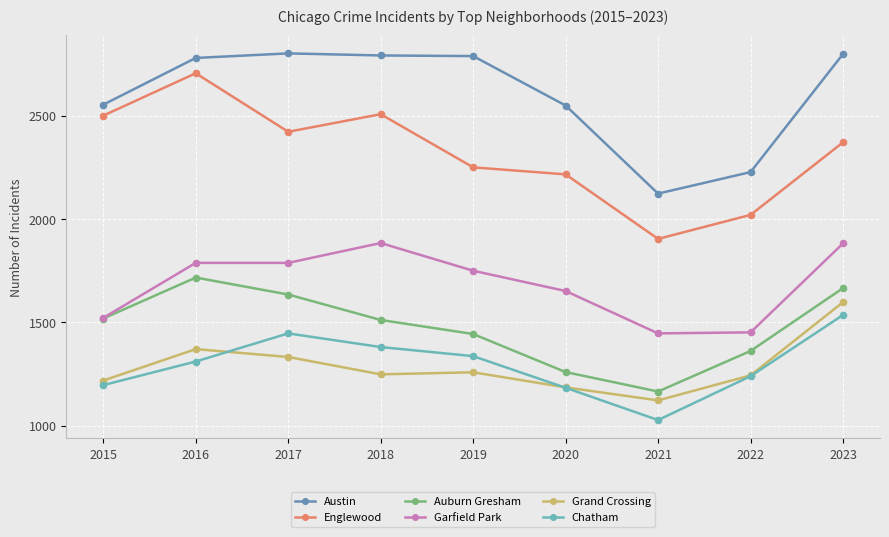

What are all the series names shown in the legend?

Austin, Englewood, Auburn Gresham, Garfield Park, Grand Crossing, Chatham